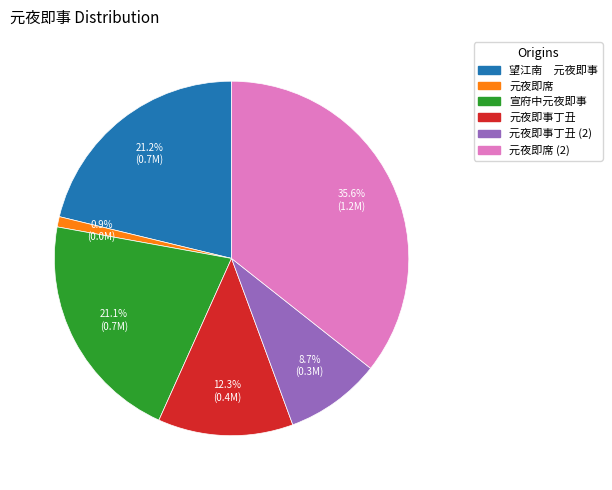

To the nearest percent, what is the difference between the largest and smallest slice percentages?

35%